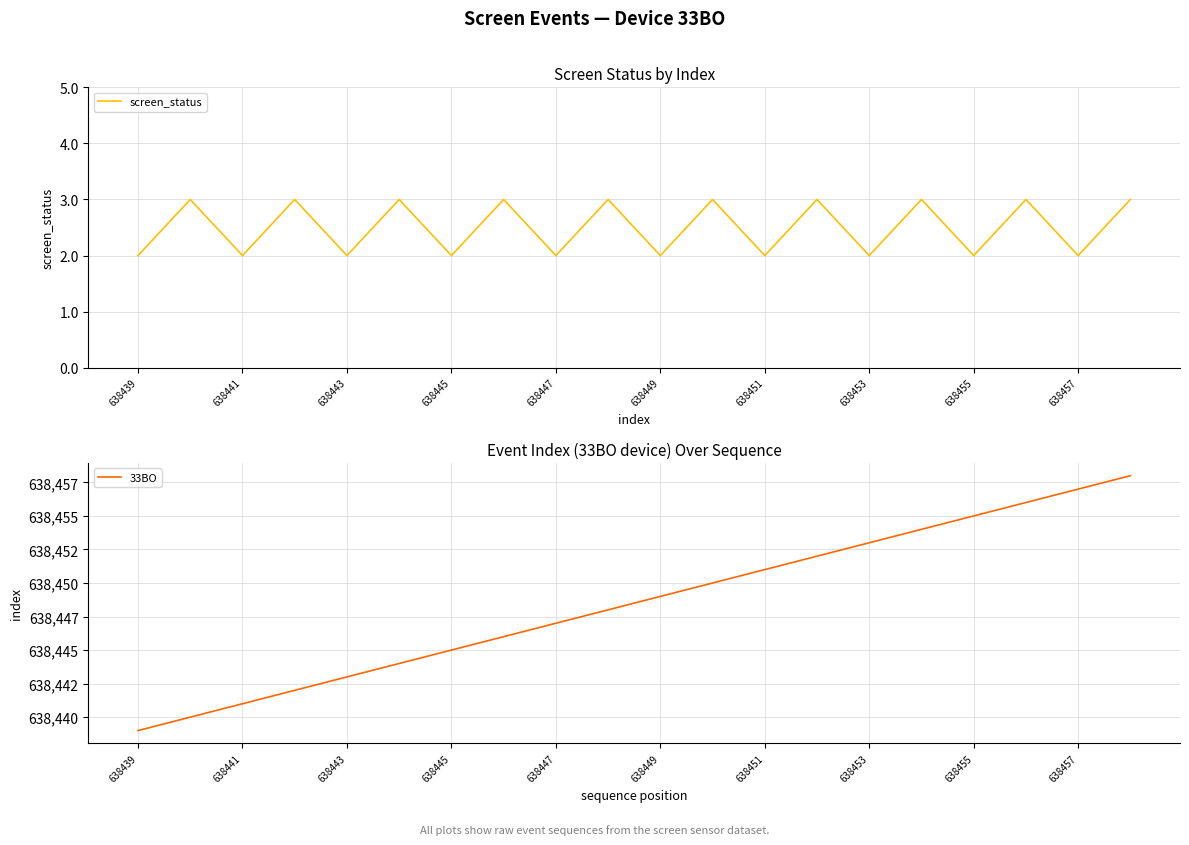

True or false: screen_status has a value of 1 at 638451.

False